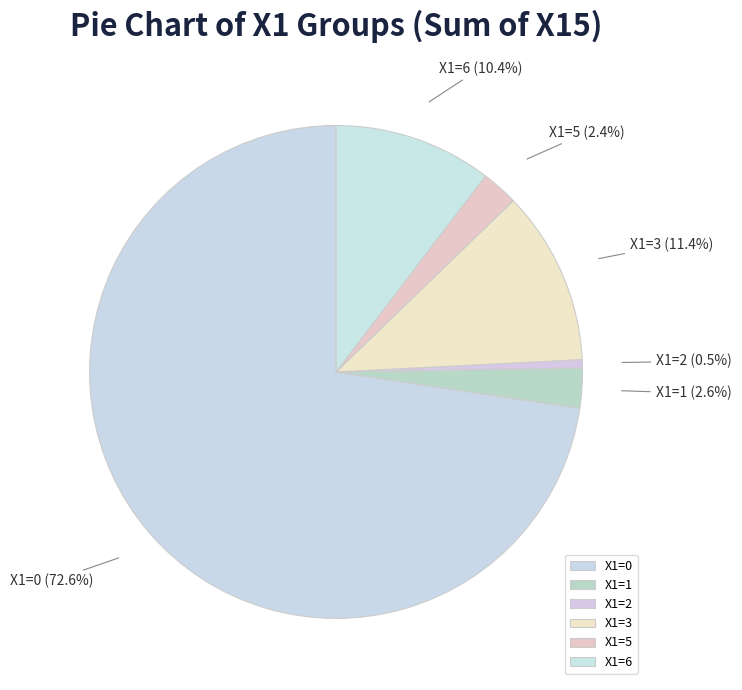

Between X1=1 and X1=2, which is larger?

X1=1